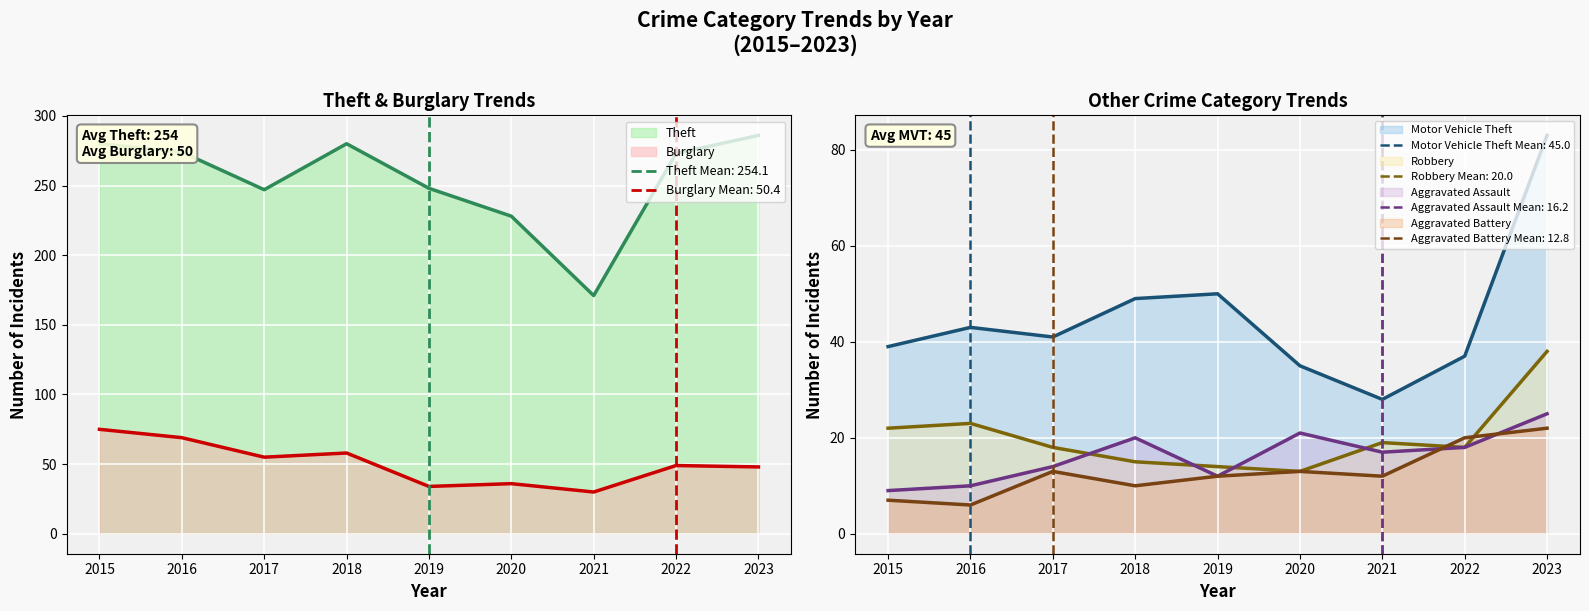

How many data points in Robbery are above 18?

4